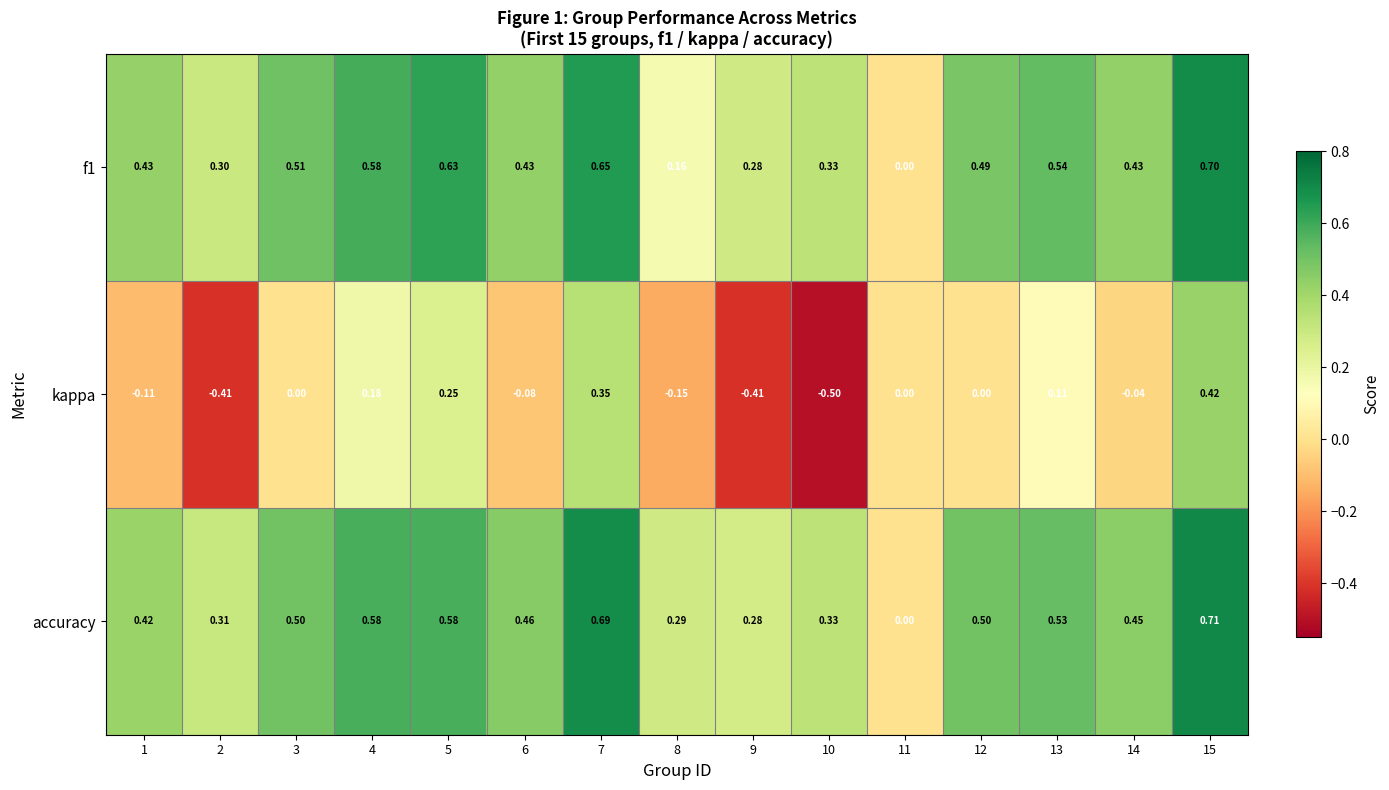

Which series changed the most between 9 and 12?

kappa